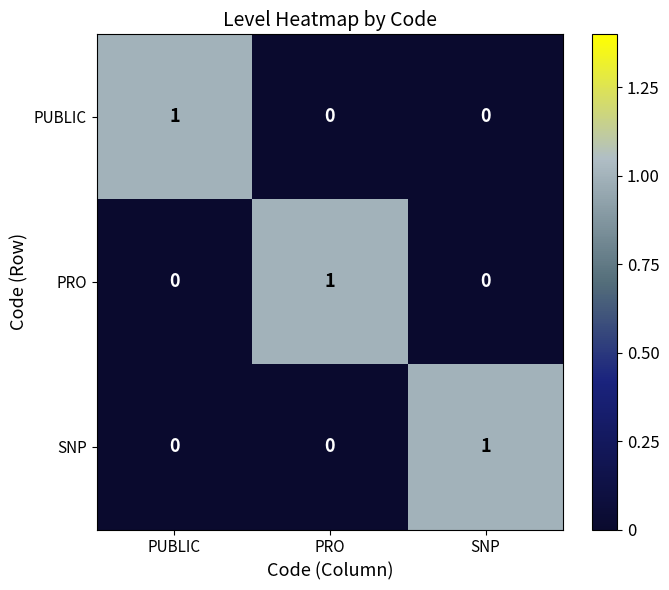

Reading left to right, transcribe all the data shown in this chart.

PUBLIC: PUBLIC=1	PRO=0	SNP=0
PRO: PUBLIC=0	PRO=1	SNP=0
SNP: PUBLIC=0	PRO=0	SNP=1